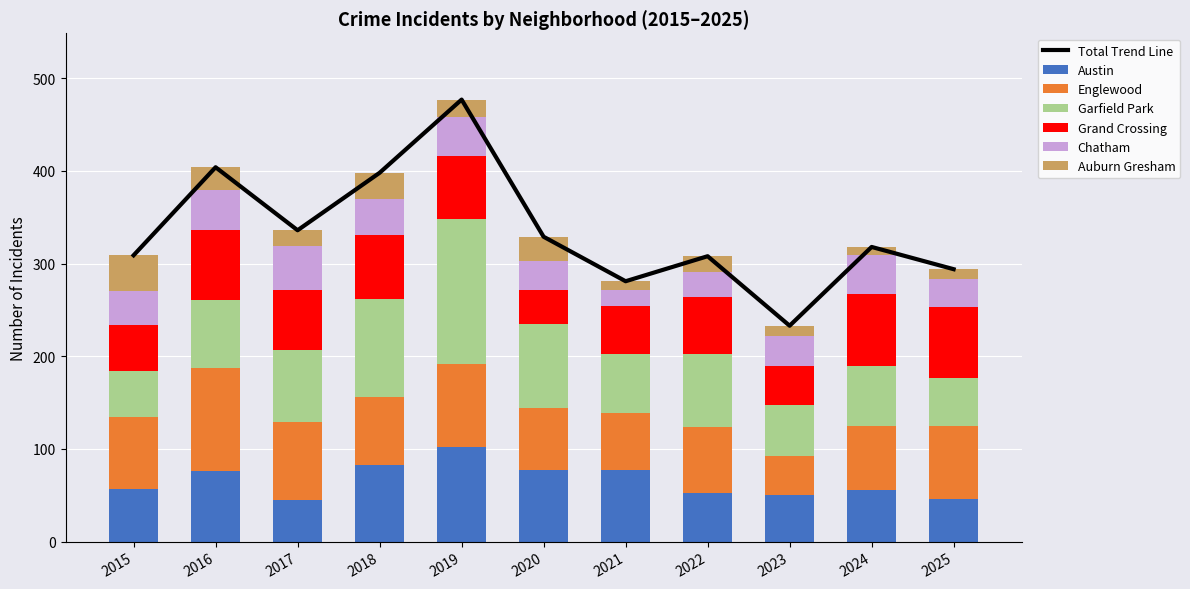

What is the difference between the Auburn Gresham values at 2021 and 2020?

17